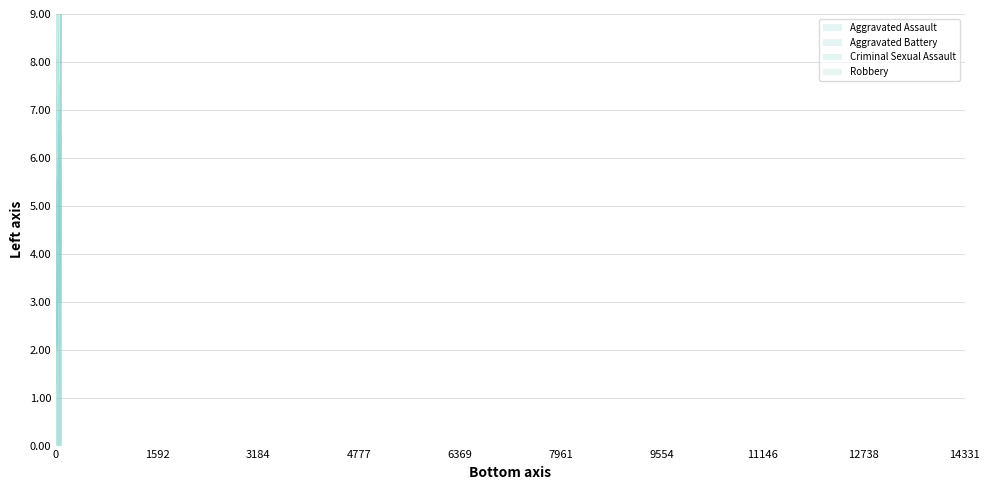

List the series in order of their peak value, highest first.

Robbery, Aggravated Assault, Aggravated Battery, Criminal Sexual Assault